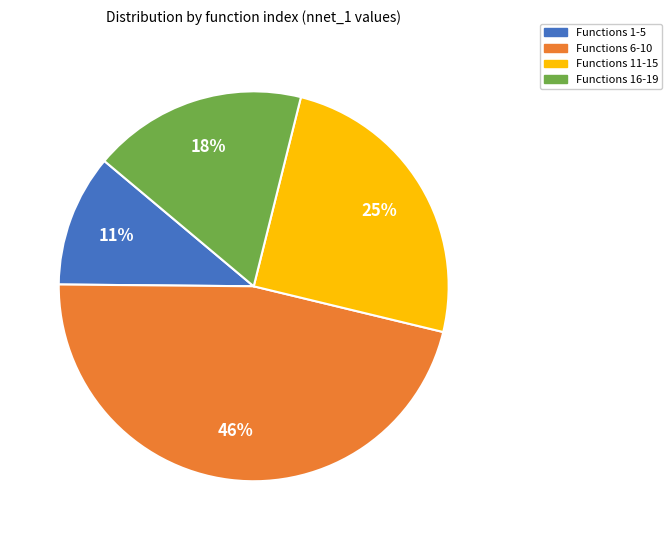

To the nearest percent, what is the average slice percentage?

25%